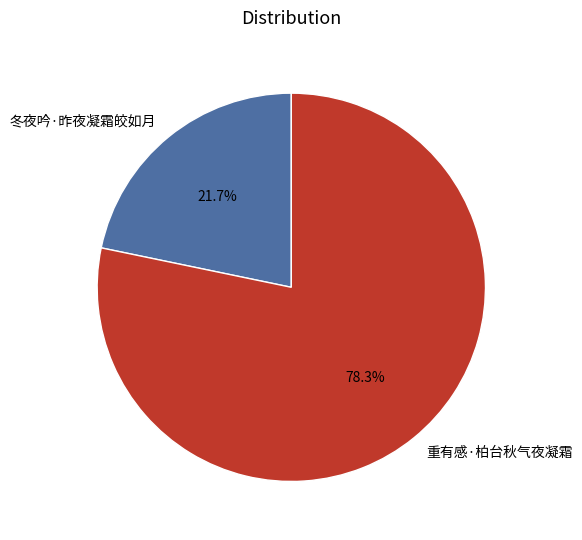

How many segments does this pie chart have?

2